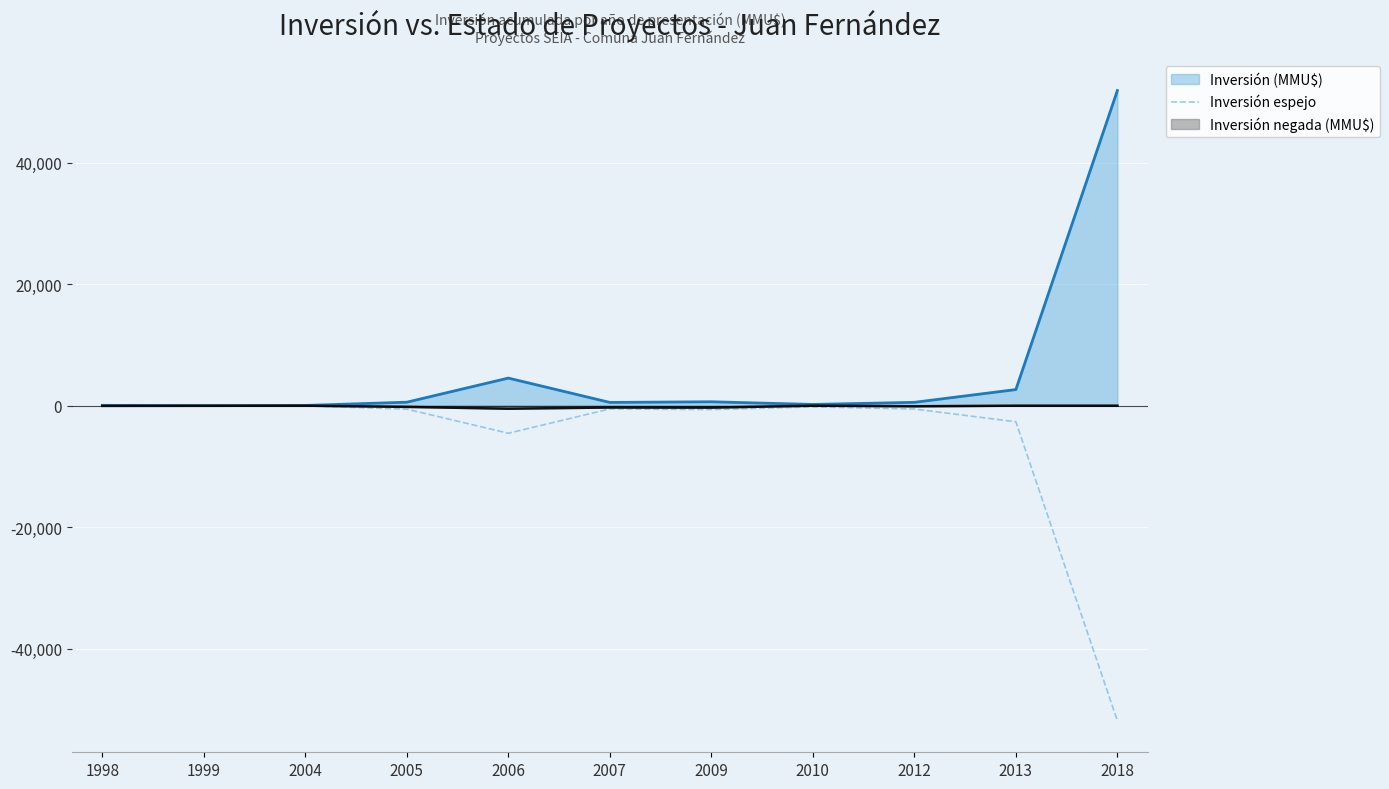

What is the smallest value displayed?

-51860